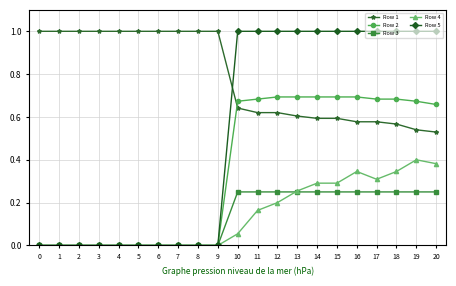

At 11, list the series in order from largest to smallest.

Row 5, Row 2, Row 1, Row 3, Row 4